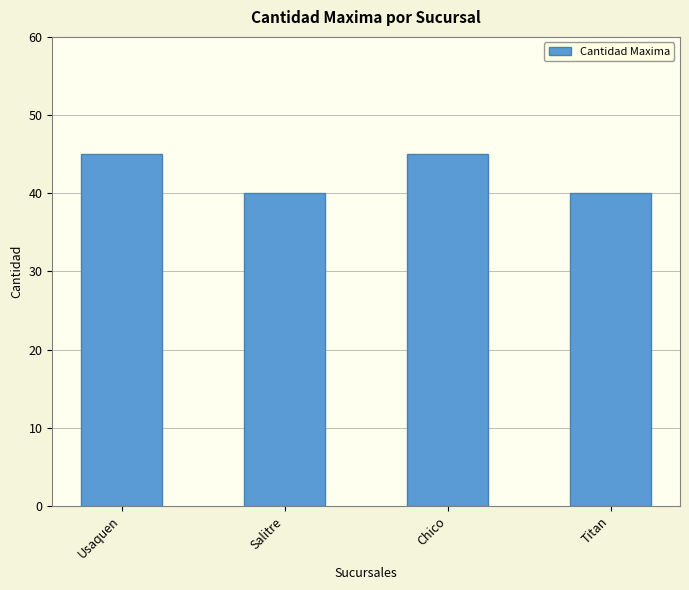

How many bars are there in total?

4